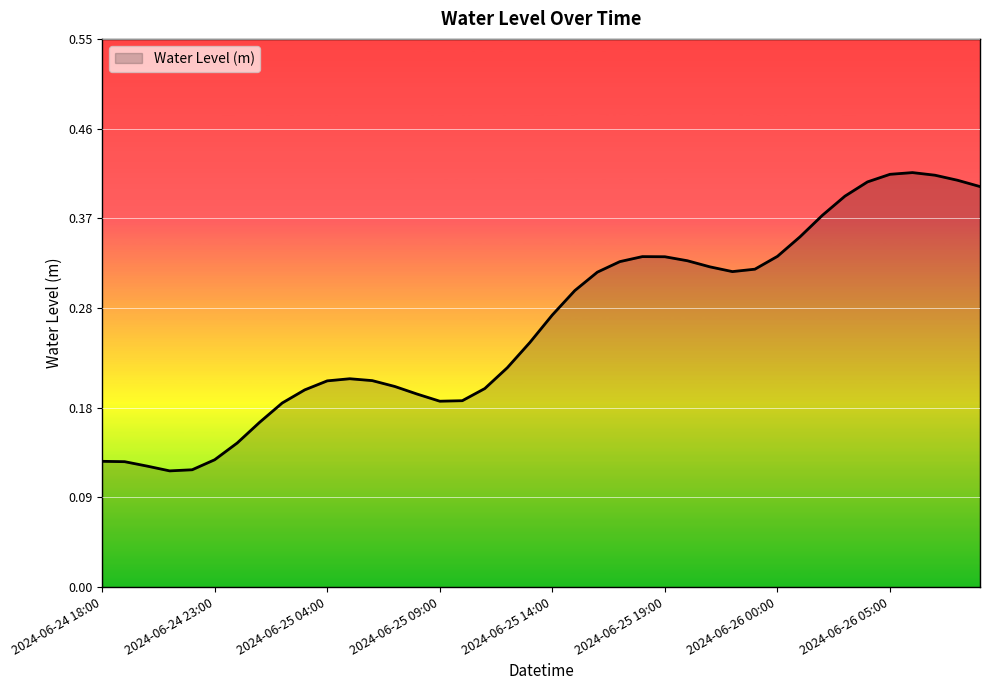

What is the label of the 25th point from the right?

2024-06-25 09:00